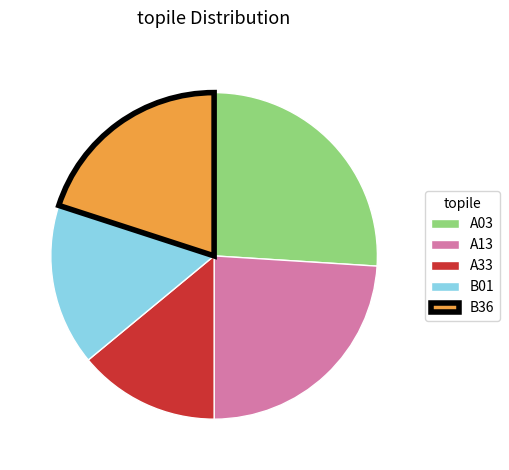

Which slice is the smallest?

A33